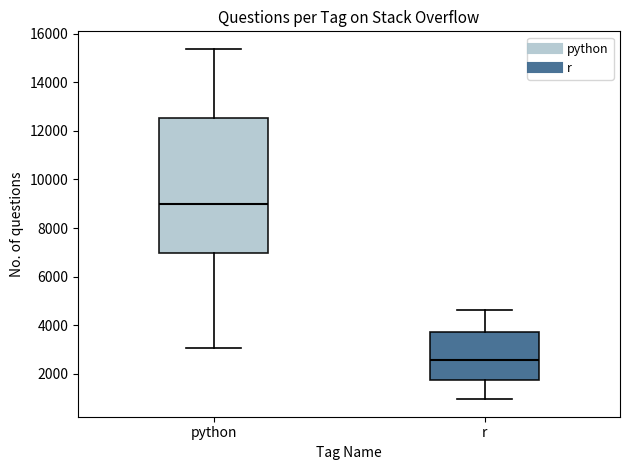

Comparing the boxes themselves (not the whiskers), which one is the tallest?

python